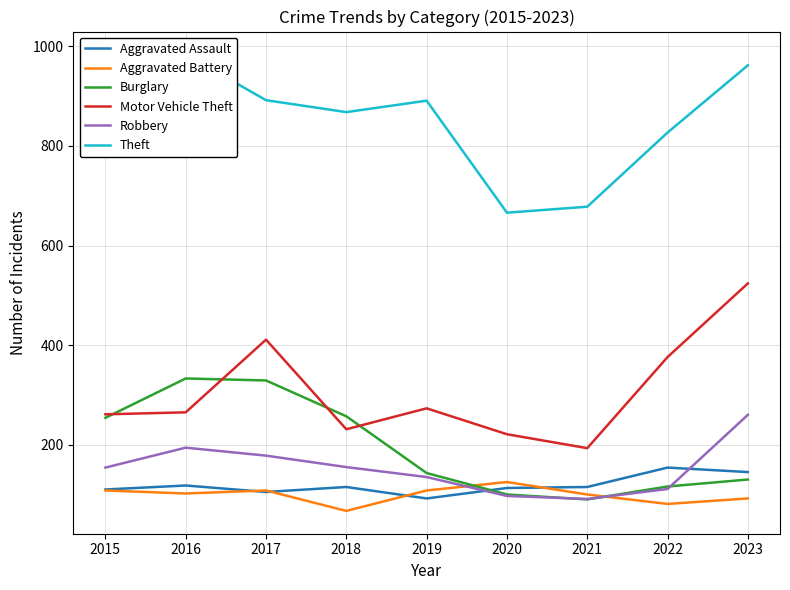

How many distinct data groups are displayed?

6